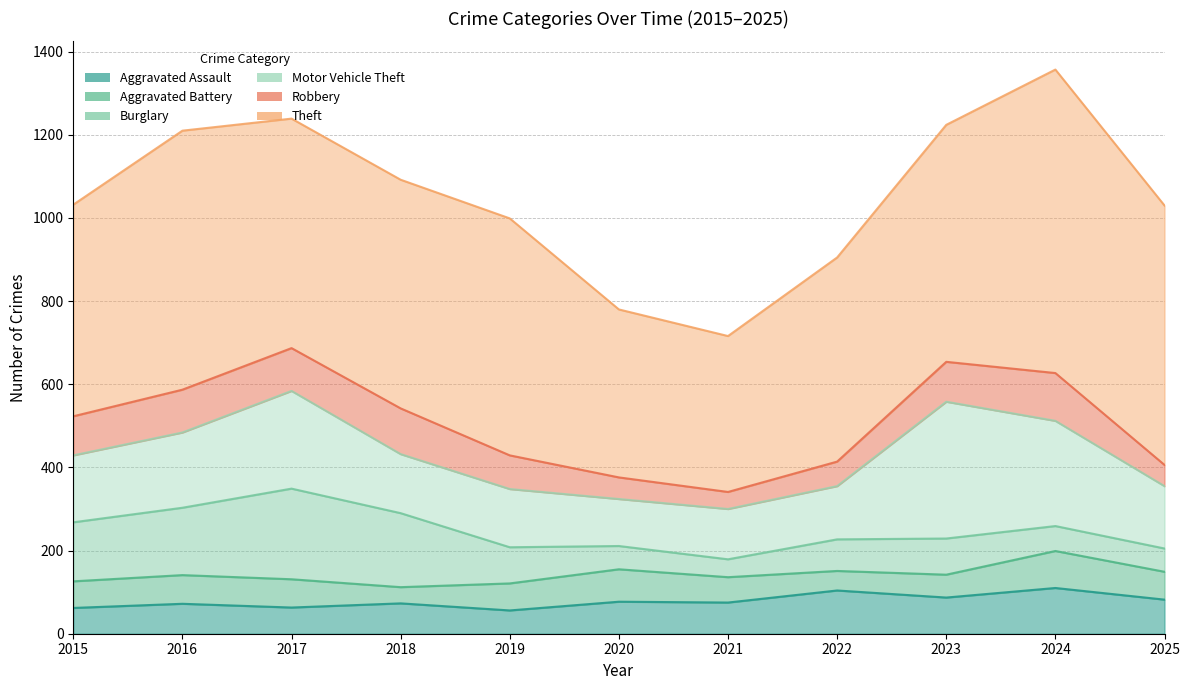

How many interior local valleys does the Robbery series have?

1